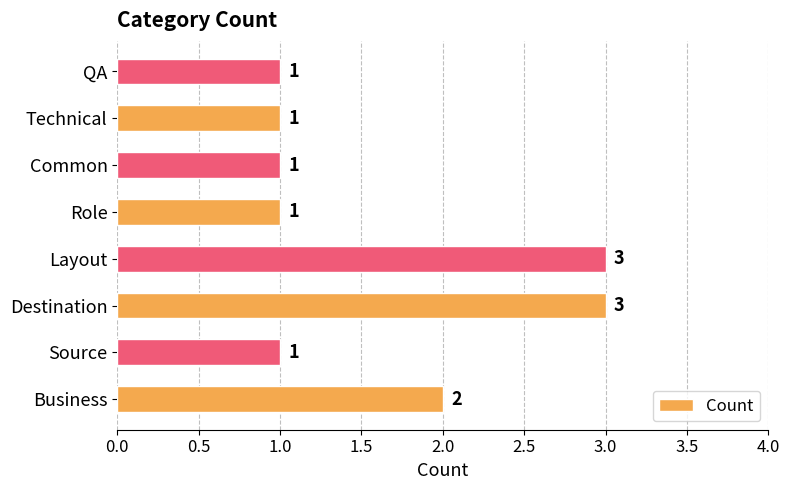

What is the sum of all values?

13